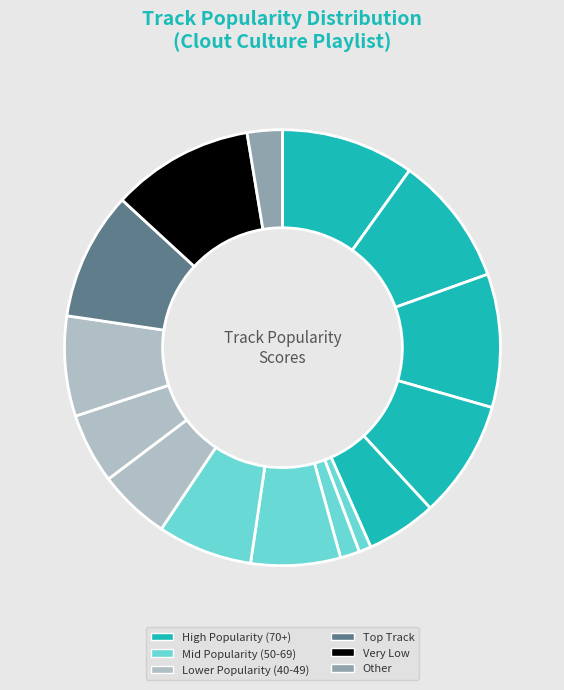

How many segments does this pie chart have?

15